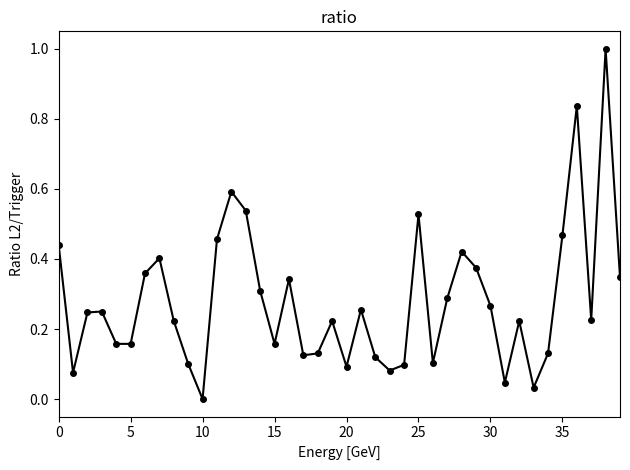

How many interior local peaks (higher than both neighbors) does the data have?

11